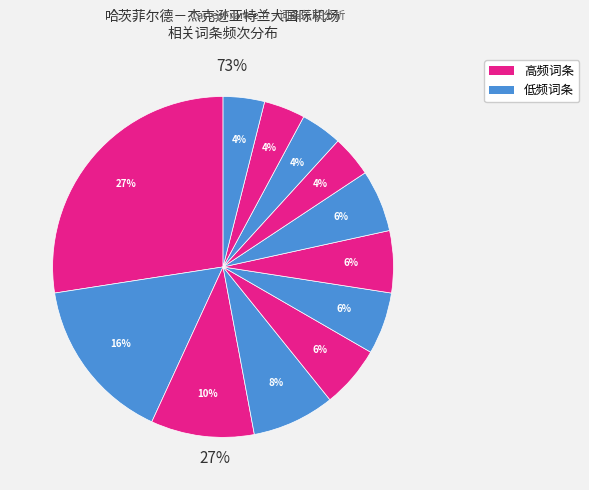

The 纽约 slice represents 22% of the pie. True or false?

False